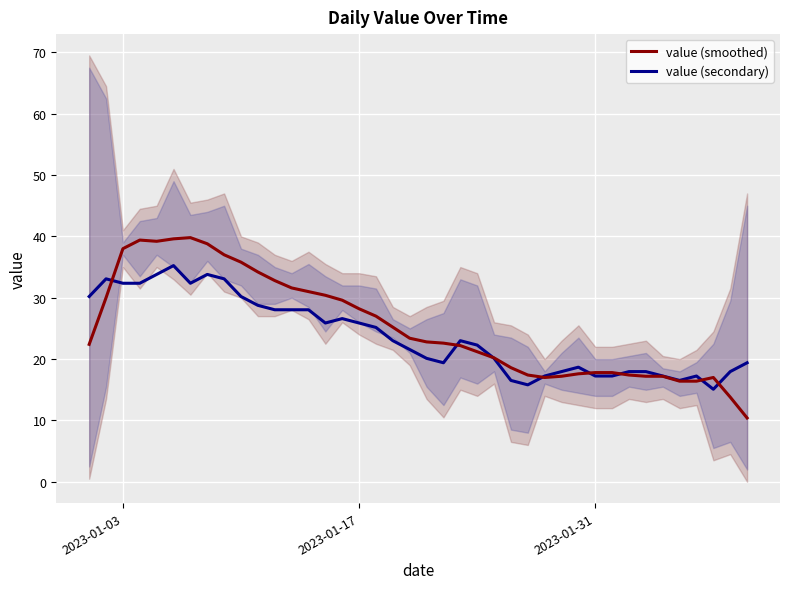

What is the value of the value (smoothed) point at the 13th from the left?

31.6